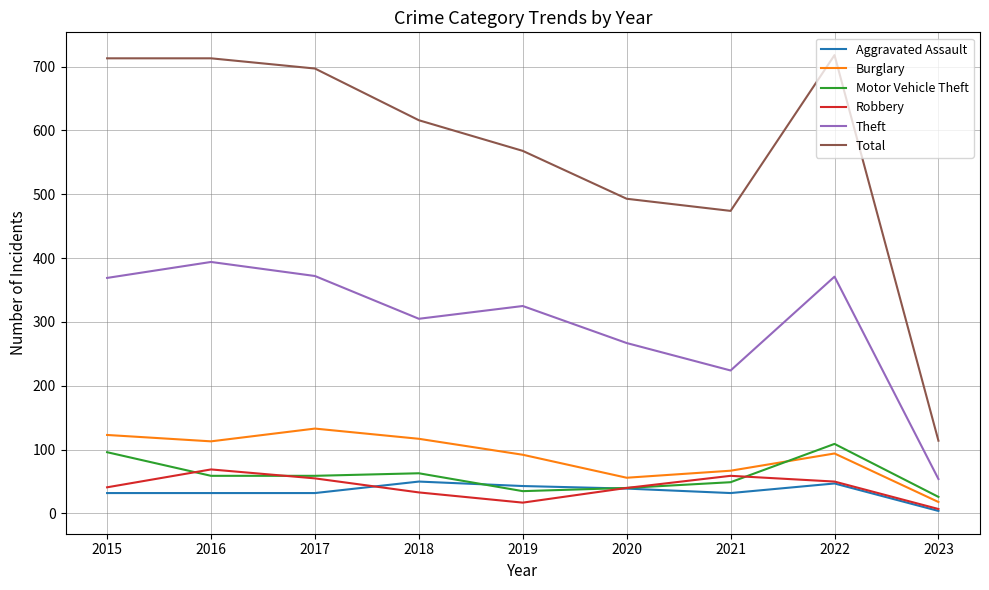

Which series has the largest total across all categories?

Total